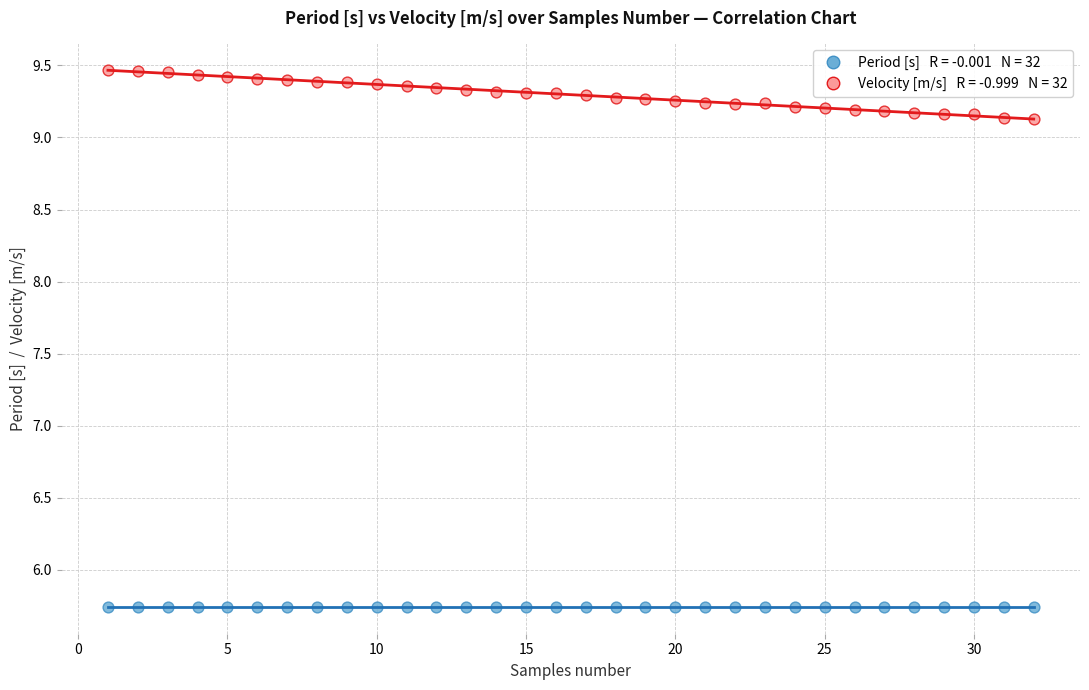

Across all data points, what is the range of X values (max minus min)?

31.0